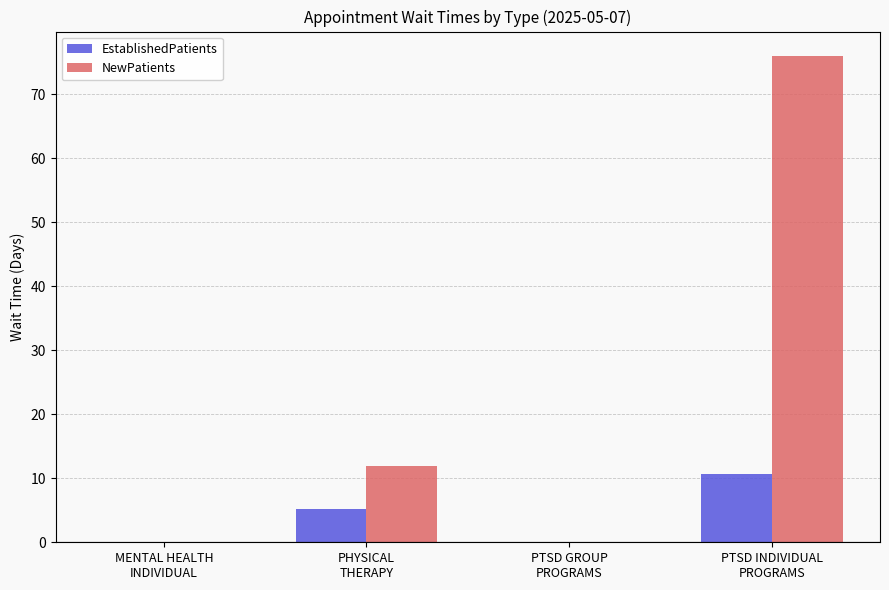

Reading left to right, list all the values displayed in this chart.

EstablishedPatients: MENTAL HEALTH
INDIVIDUAL=0.0	PHYSICAL
THERAPY=5.2	PTSD GROUP
PROGRAMS=0.0	PTSD INDIVIDUAL
PROGRAMS=10.7
NewPatients: MENTAL HEALTH
INDIVIDUAL=0.0	PHYSICAL
THERAPY=11.9	PTSD GROUP
PROGRAMS=0.0	PTSD INDIVIDUAL
PROGRAMS=76.0